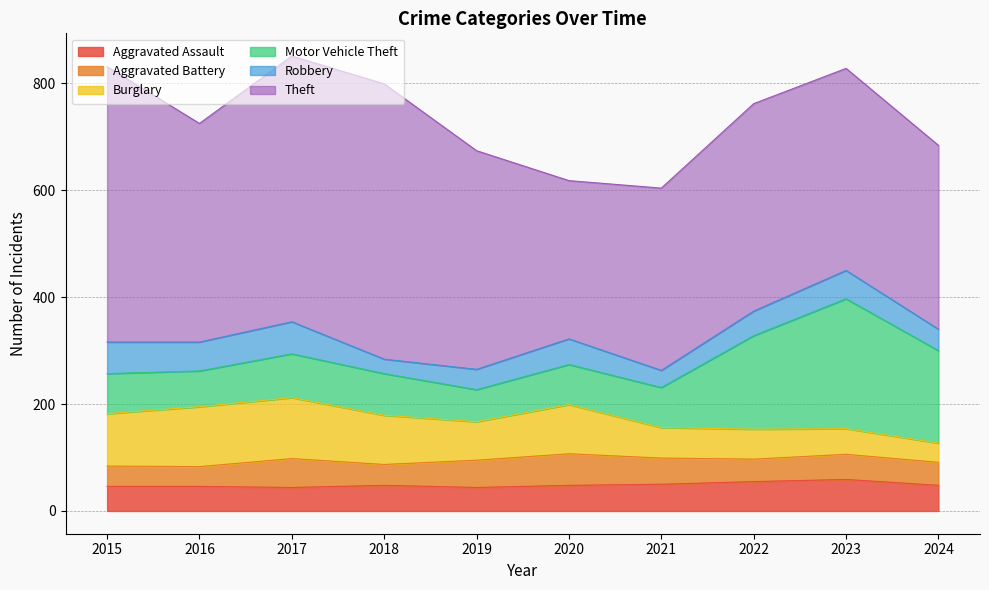

Which series has the largest total across all categories?

Theft